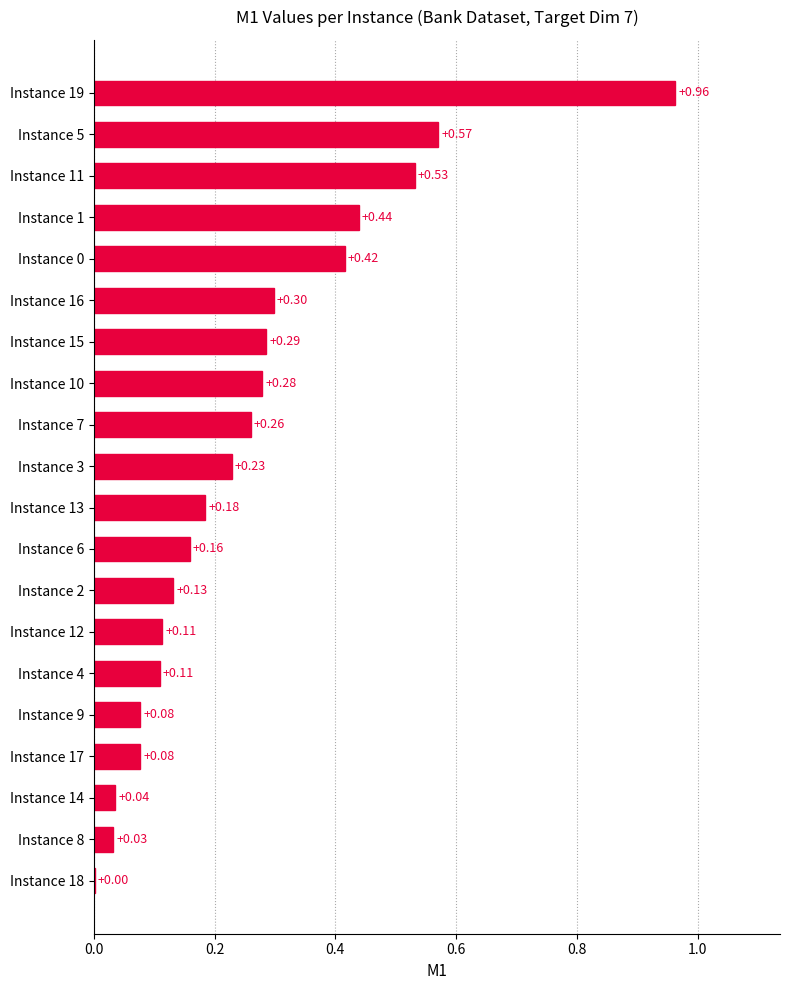

What is the sum of all values?

5.2